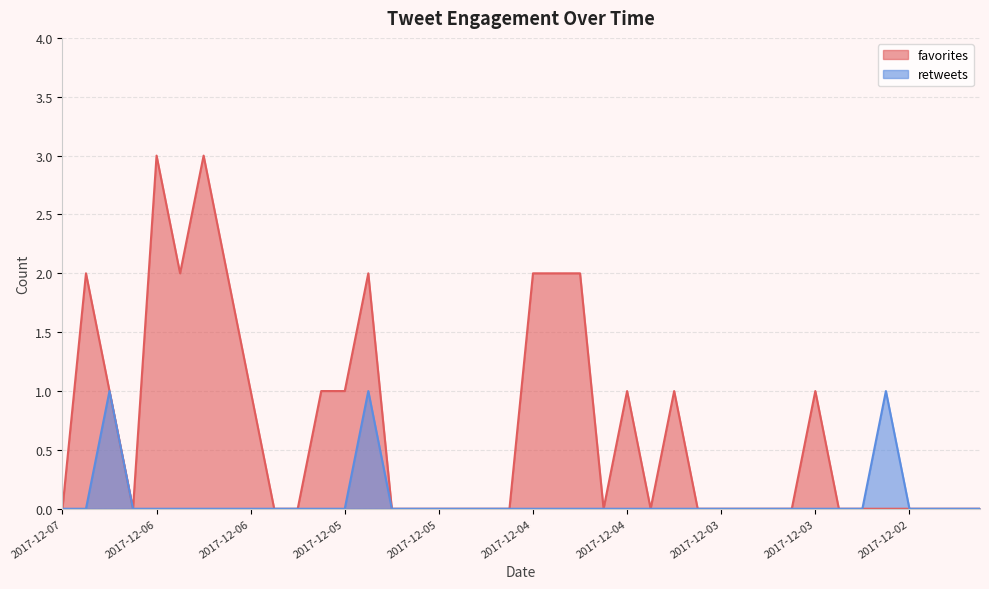

What is the label of the 24th point from the right?

2017-12-05